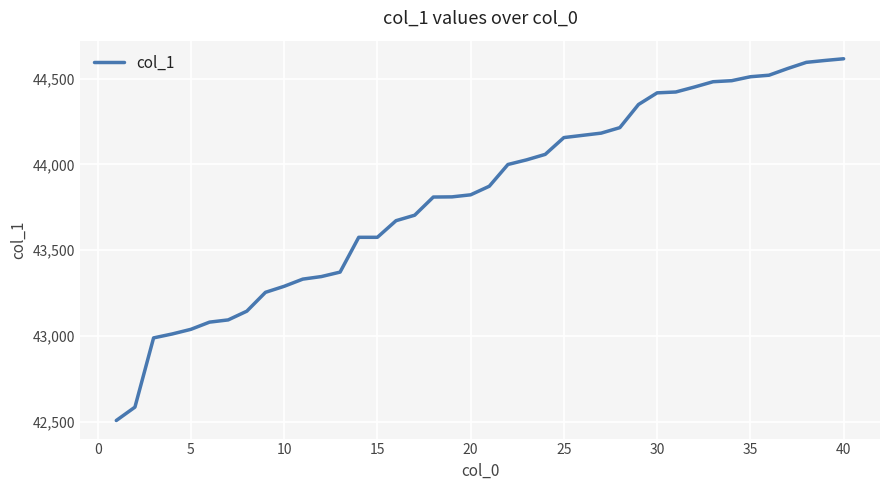

What is the smallest value displayed?

42506